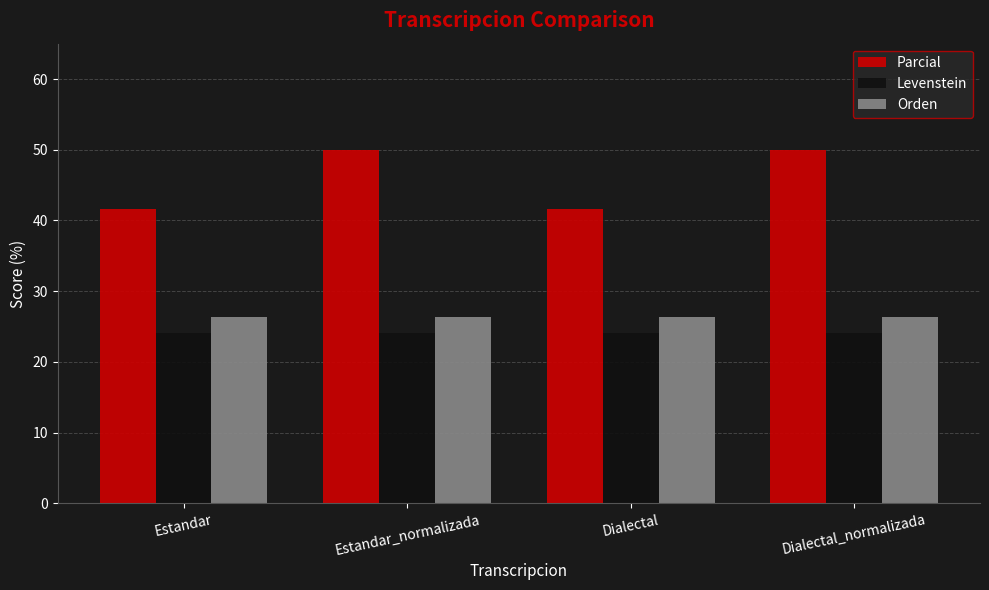

What is the approximate value of Orden at Dialectal_normalizada?

26.3